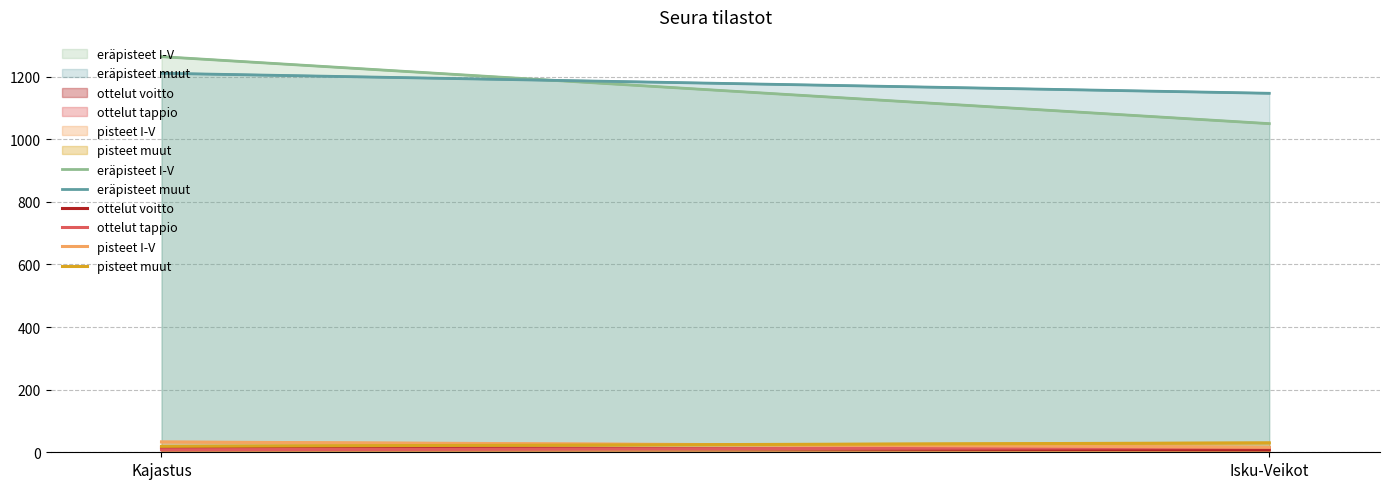

What is the approximate value of ottelut voitto at Isku-Veikot?

8